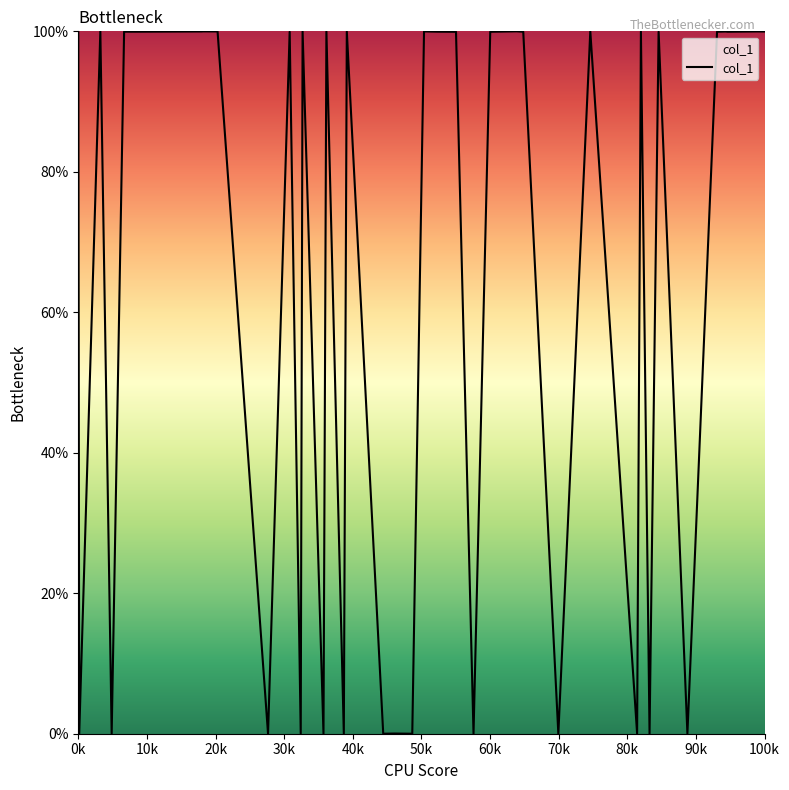

What is the difference between the maximum and minimum values?

100.0